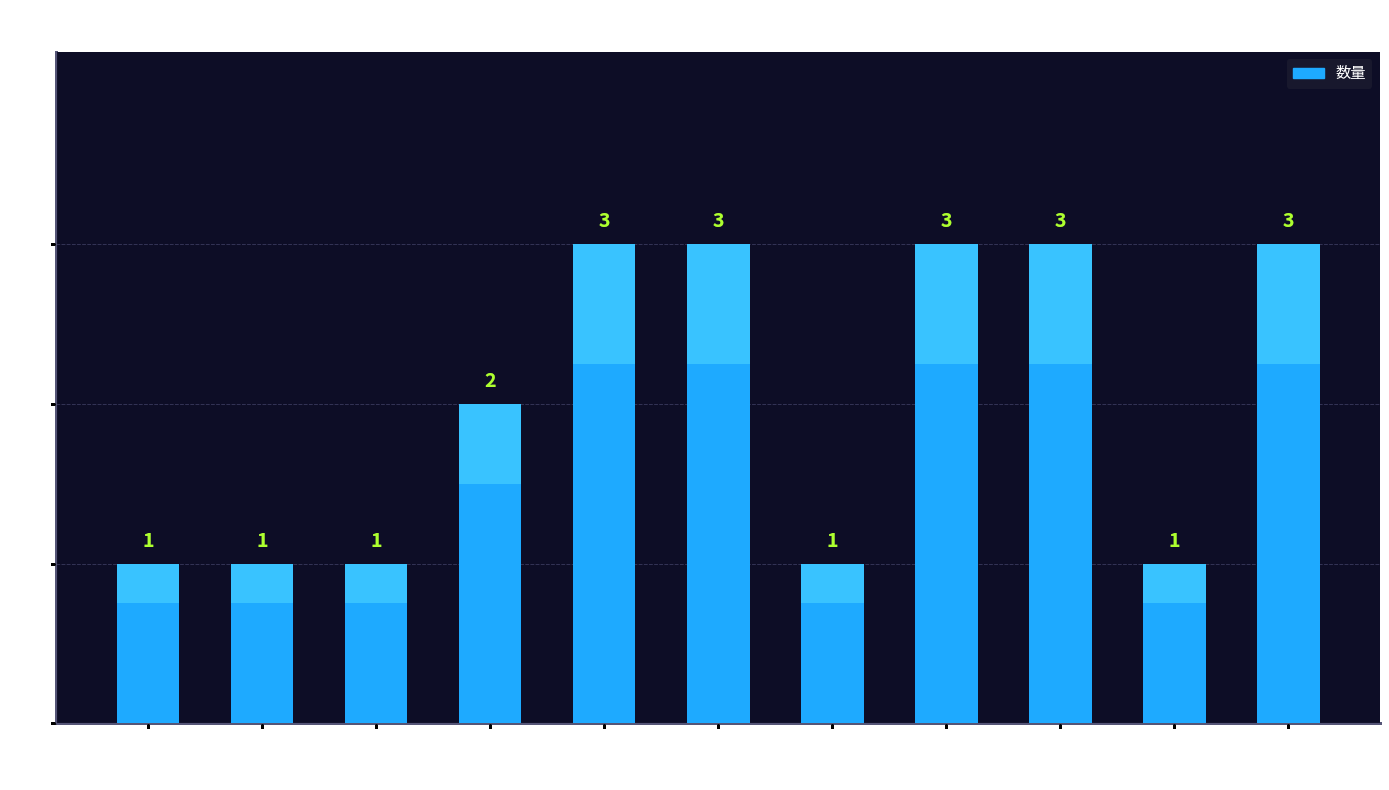

The value at 南方基金 is 1. True or false?

False